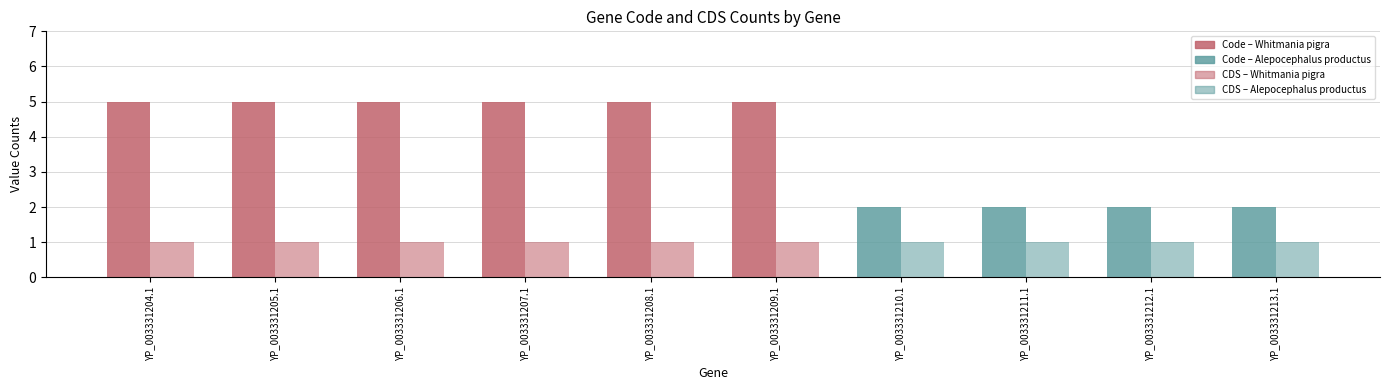

Which category has the highest value in the CDS series?

YP_003331204.1